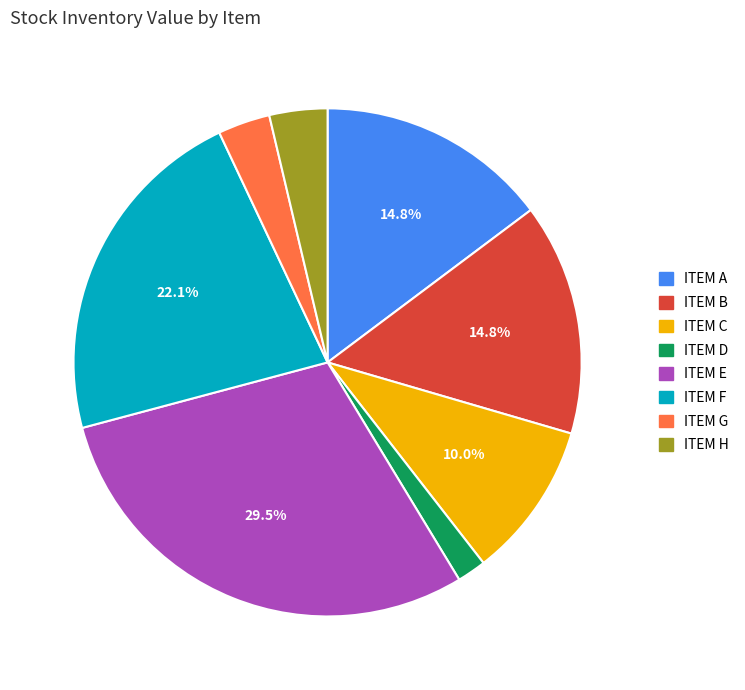

Does ITEM C account for over 50% of the chart?

No